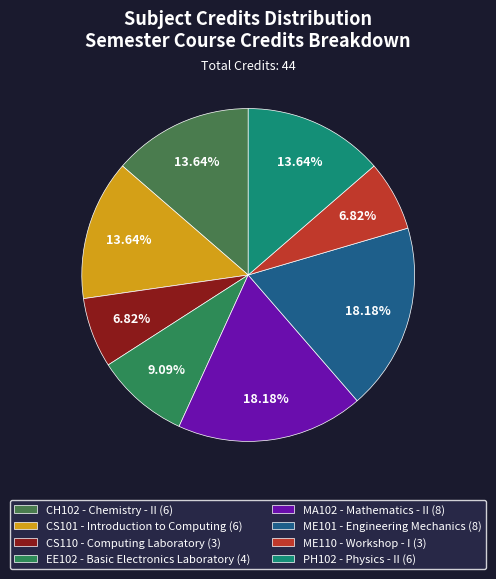

Does ME110 account for over 50% of the chart?

No